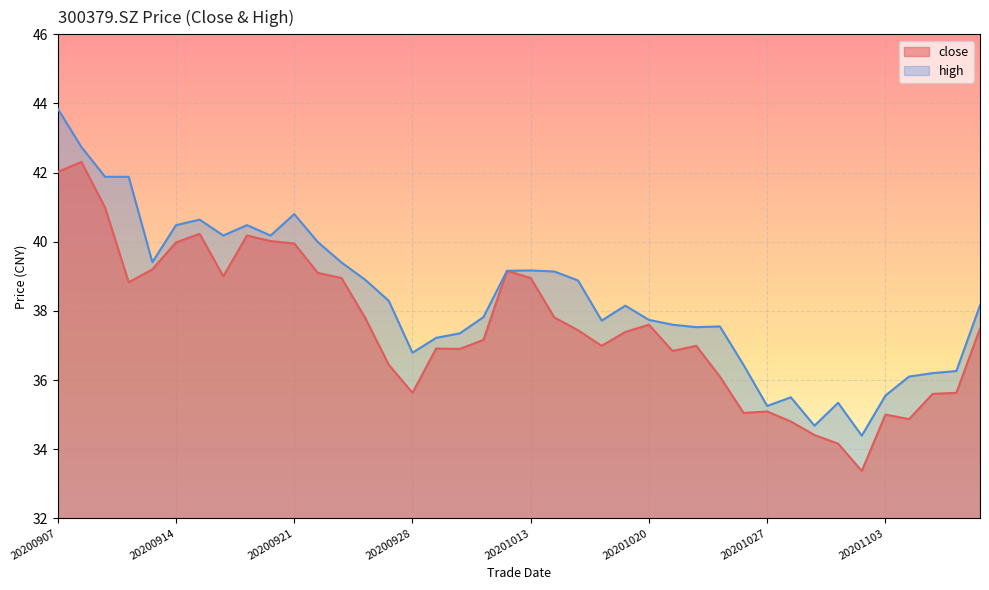

True or false: high and close cross at least once.

False